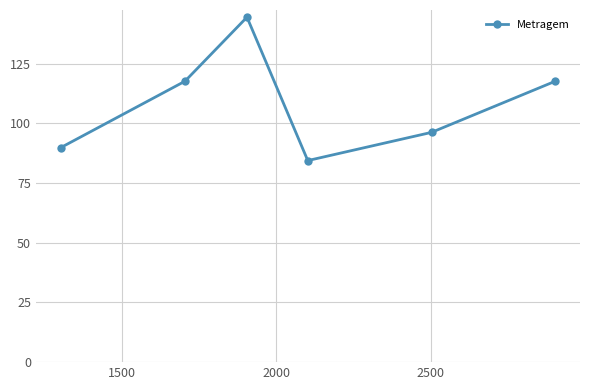

Reading left to right, list all the values displayed in this chart.

89.8	117.7	144.5	84.4	96.2	117.7